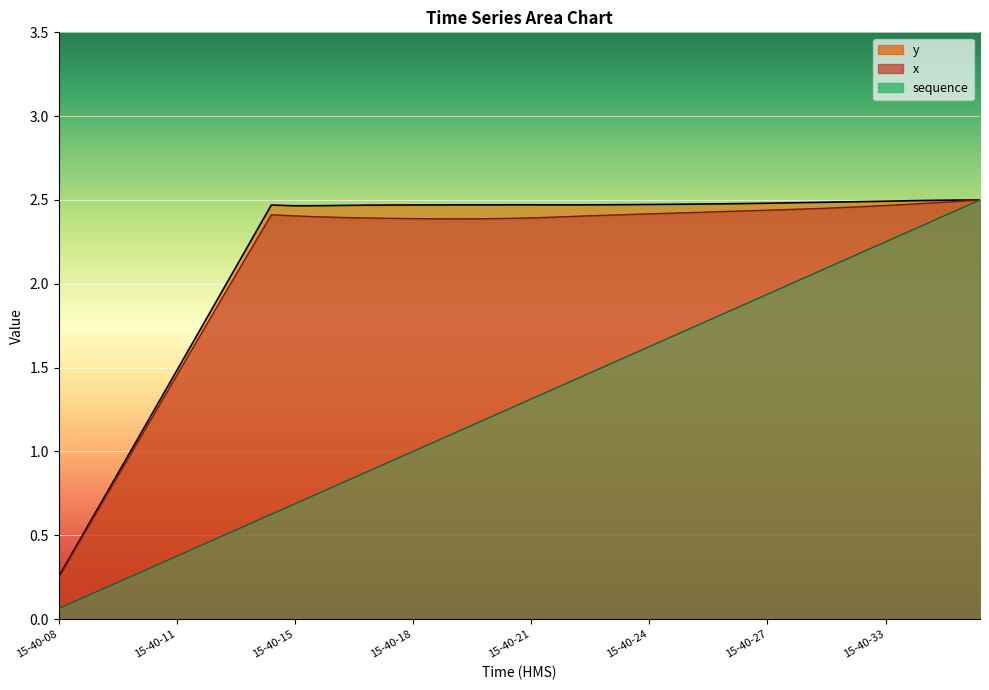

Between 15-40-15 and 15-40-26, which series saw the biggest shift?

sequence